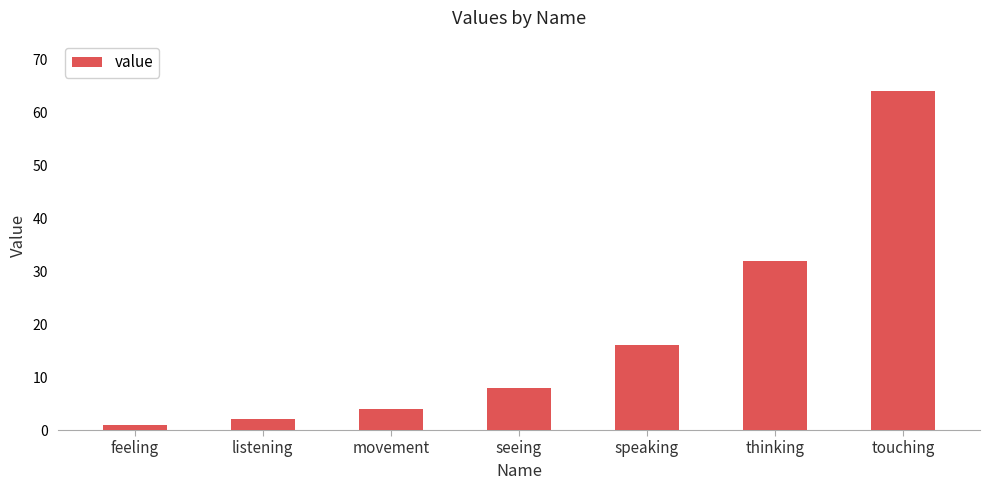

Which label corresponds to the largest value in the chart?

touching